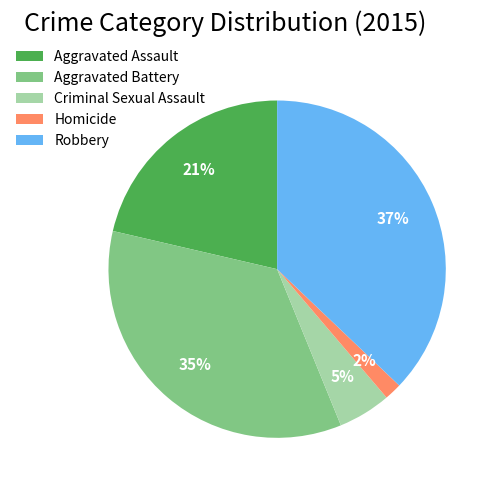

To the nearest percent, what portion does Criminal Sexual Assault represent?

5%